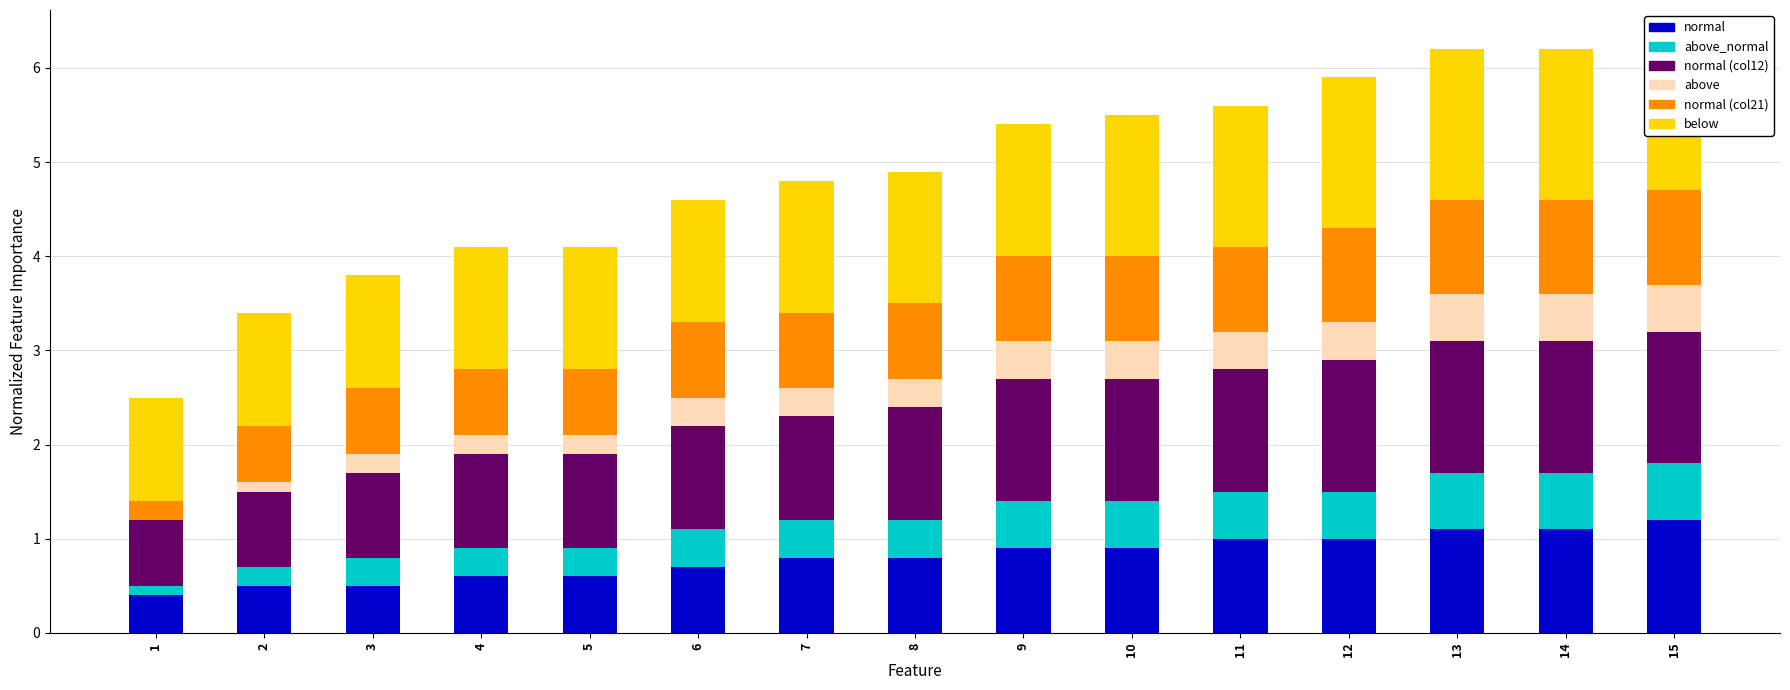

Between 5 and 4, which is larger?

5